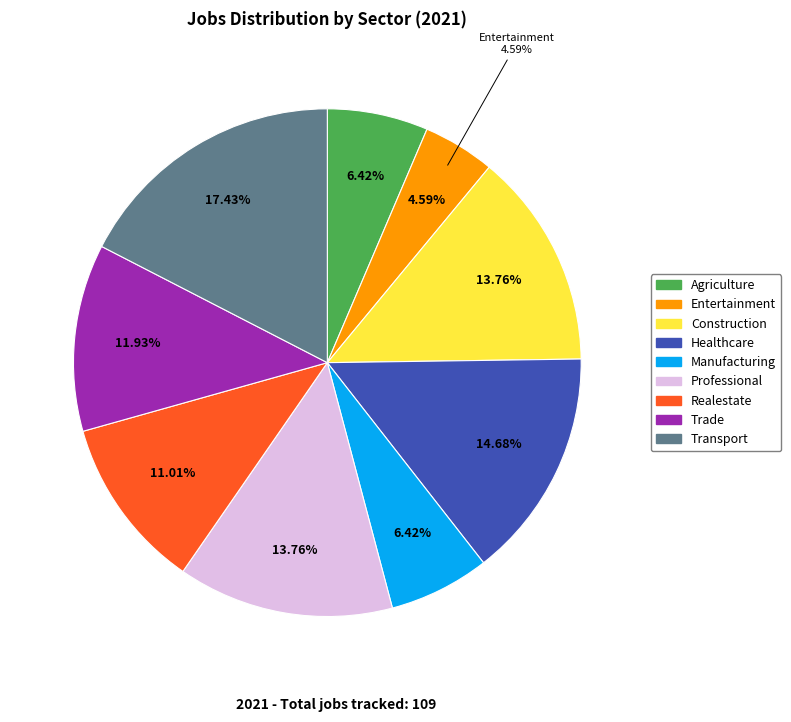

Which slice is the smallest?

jobsEntertainment